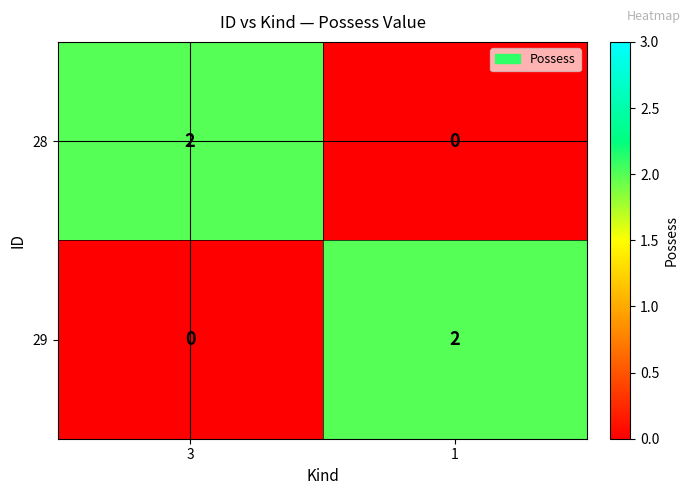

At 1, list the series in order from smallest to largest.

28, 29